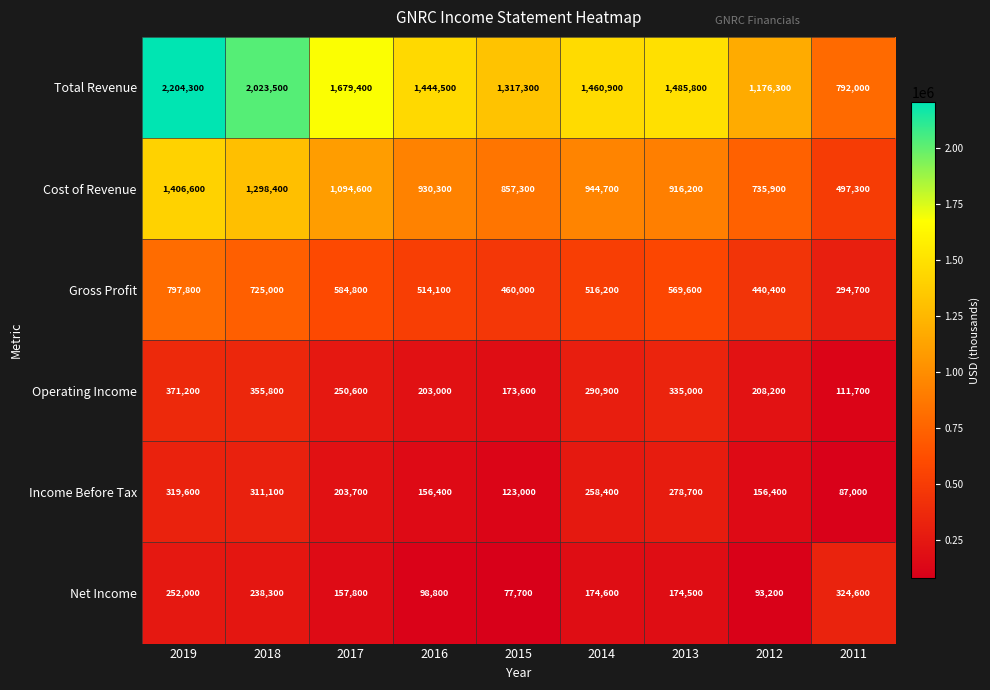

Count the number of data series in this chart.

6